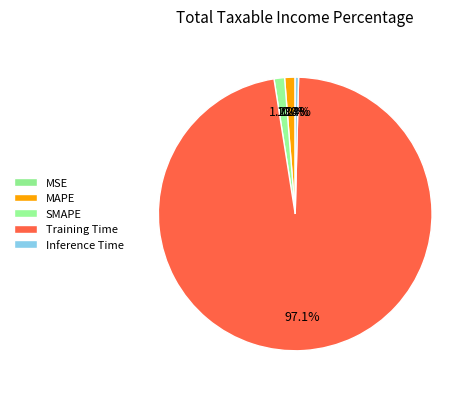

Does SMAPE represent more than half of the total?

No